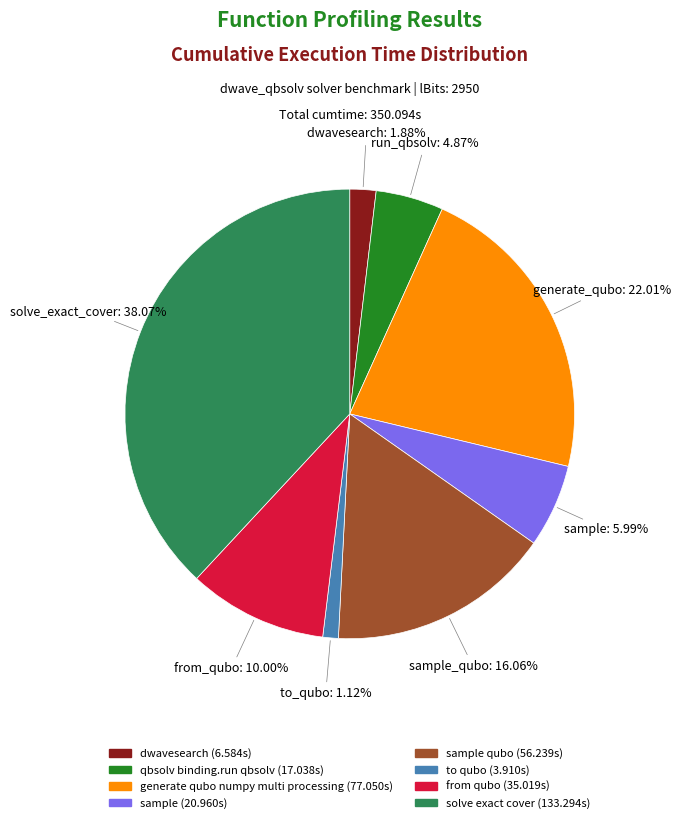

Is there any slice that represents more than half of the pie?

No